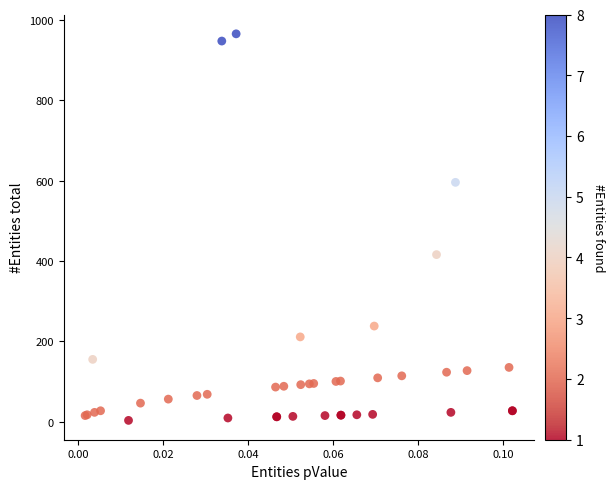

What Y value in the scatter plot is closest to 484?

416